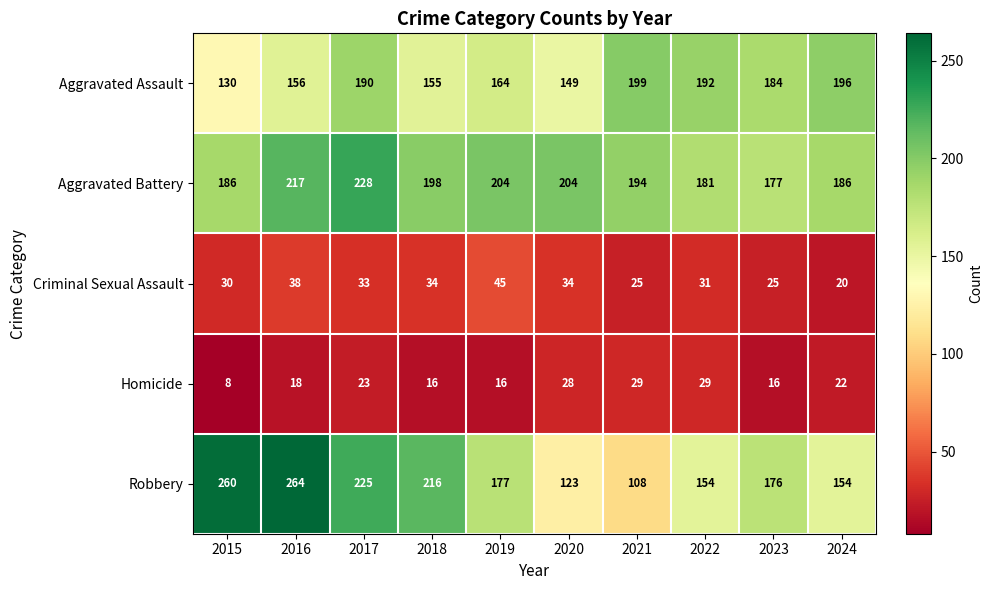

At which category is the sum across all series the highest?

2017